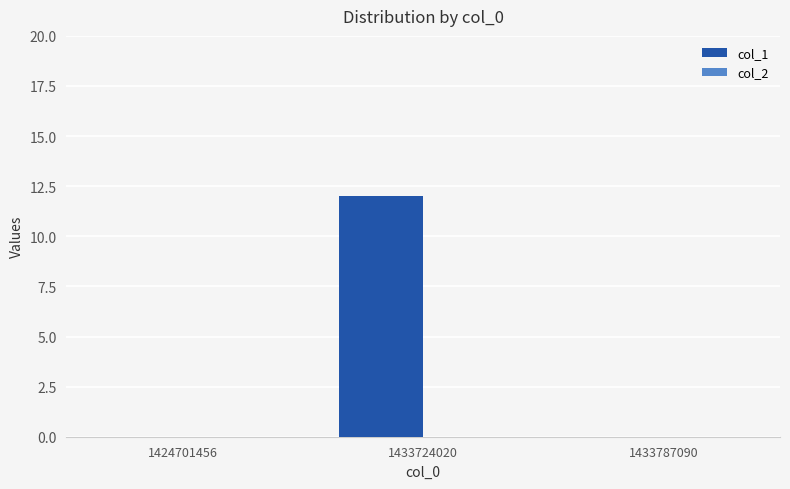

Between 1433724020 and 1424701456, which is larger?

1433724020